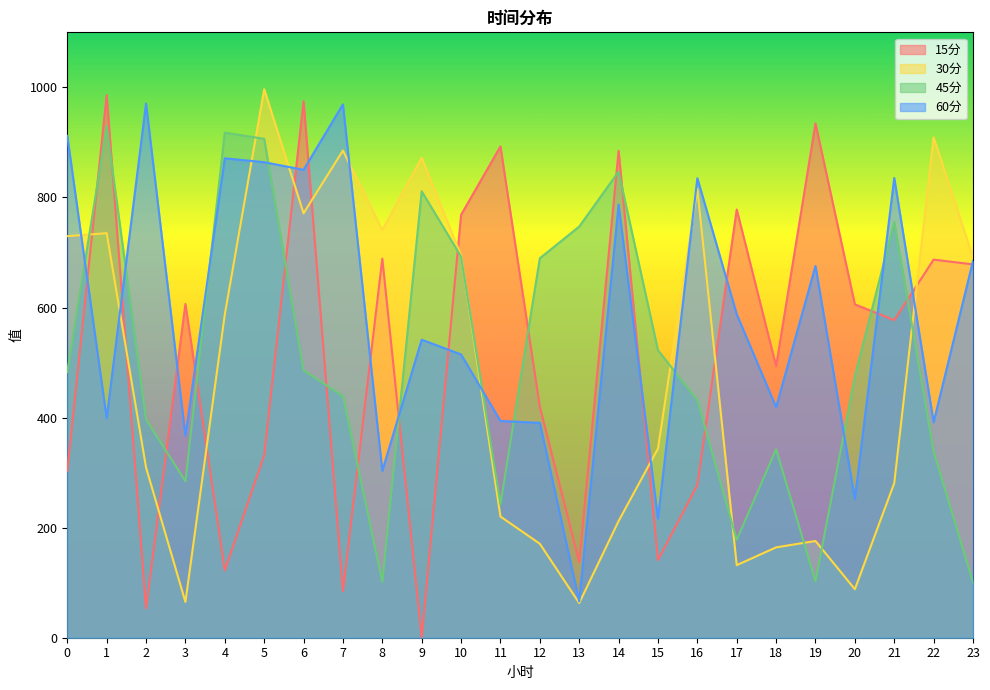

What is the average value of the 30分 series?

485.5